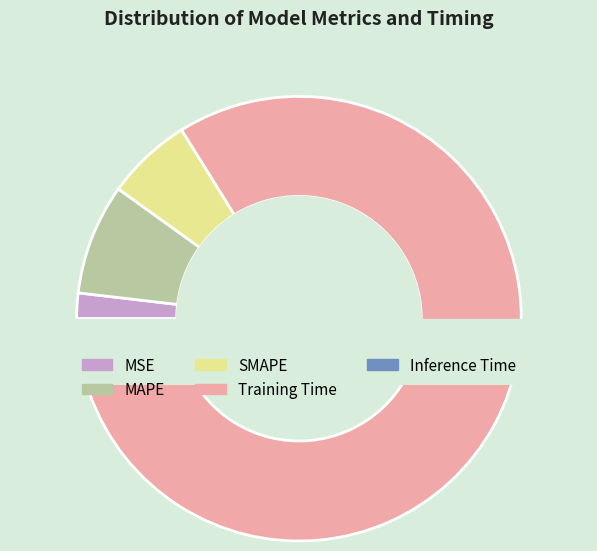

Which has a higher value, Training Time or Inference Time?

Training Time